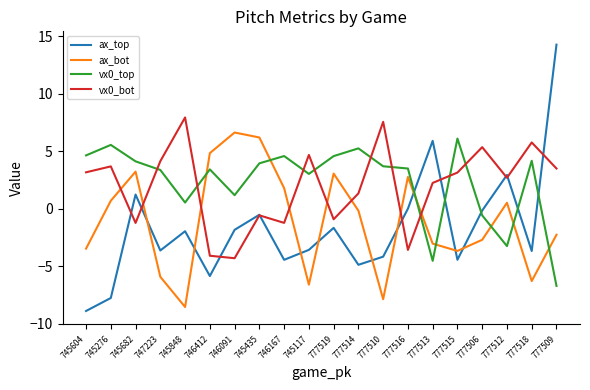

What is the difference between the ax_bot values at 746091 and 745604?

10.1